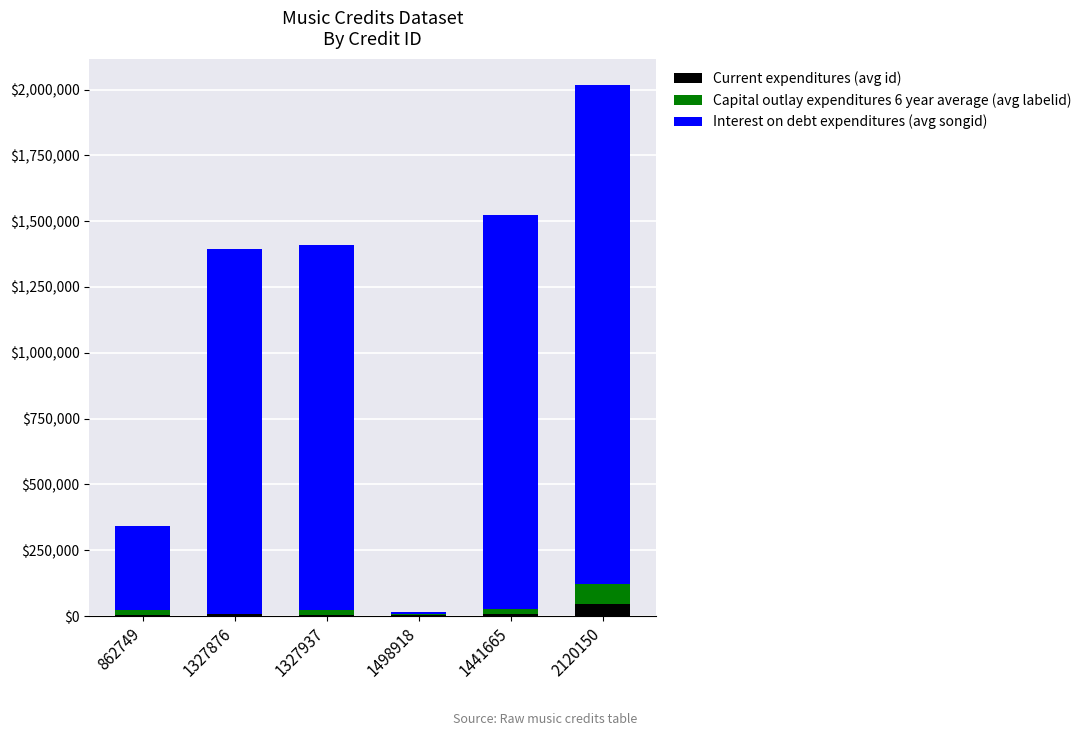

True or false: Current expenditures (avg id) has a value of 5013 at 1327937.

True